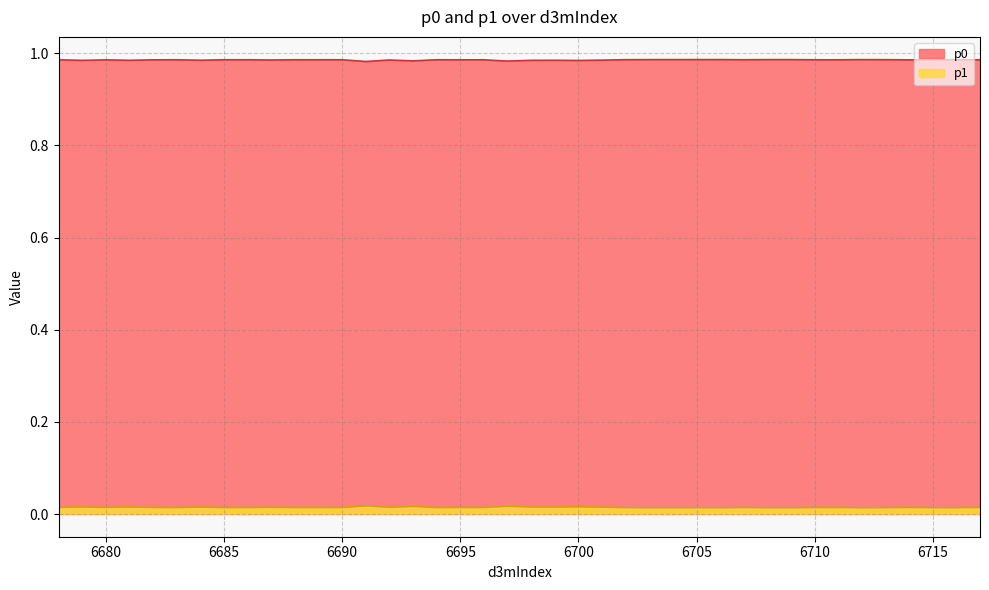

Between 6707 and 6680, which is larger?

6707